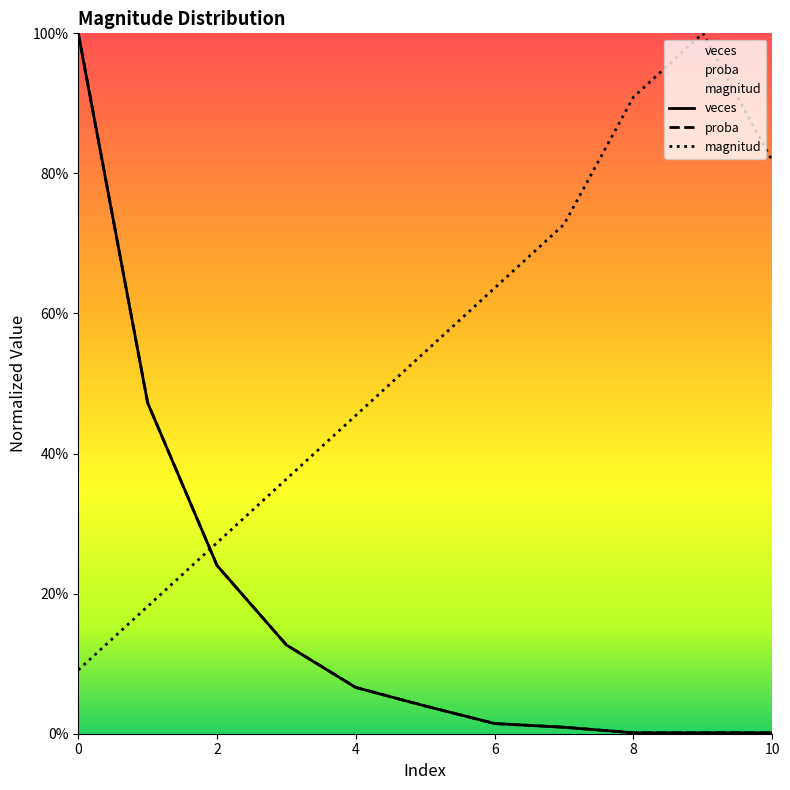

The value of proba at 7 is 0.0. True or false?

True